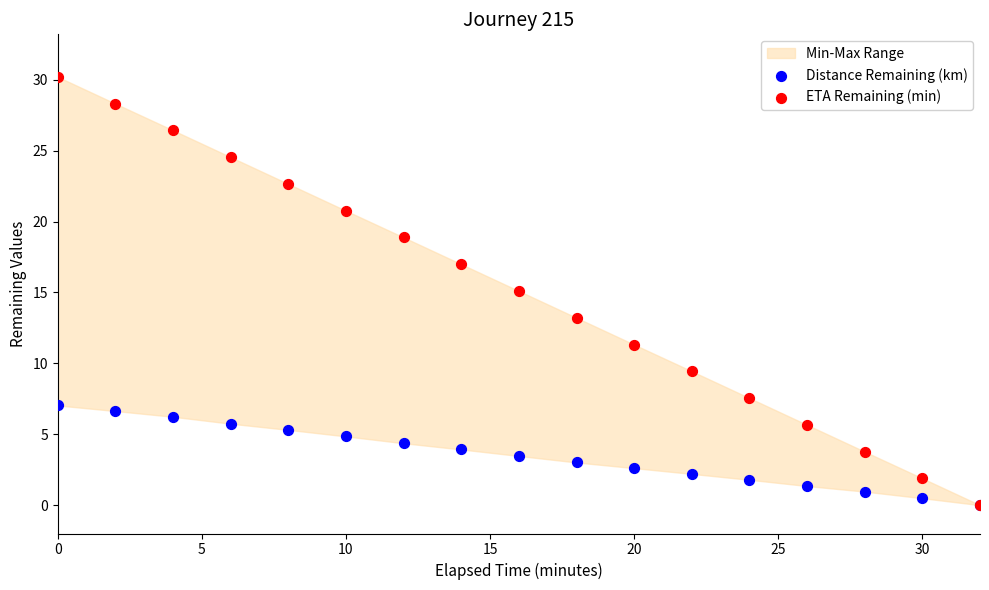

Which series has the widest spread of Y values?

ETA Remaining (min)